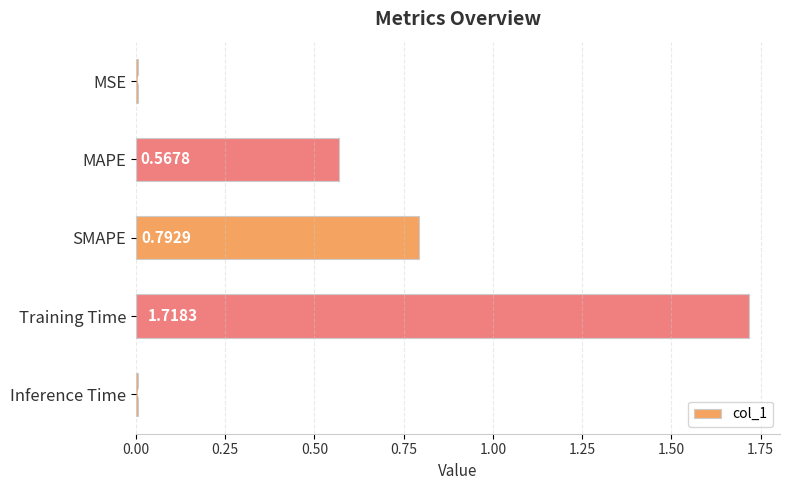

At which category does the chart reach its minimum across all series?

Inference Time